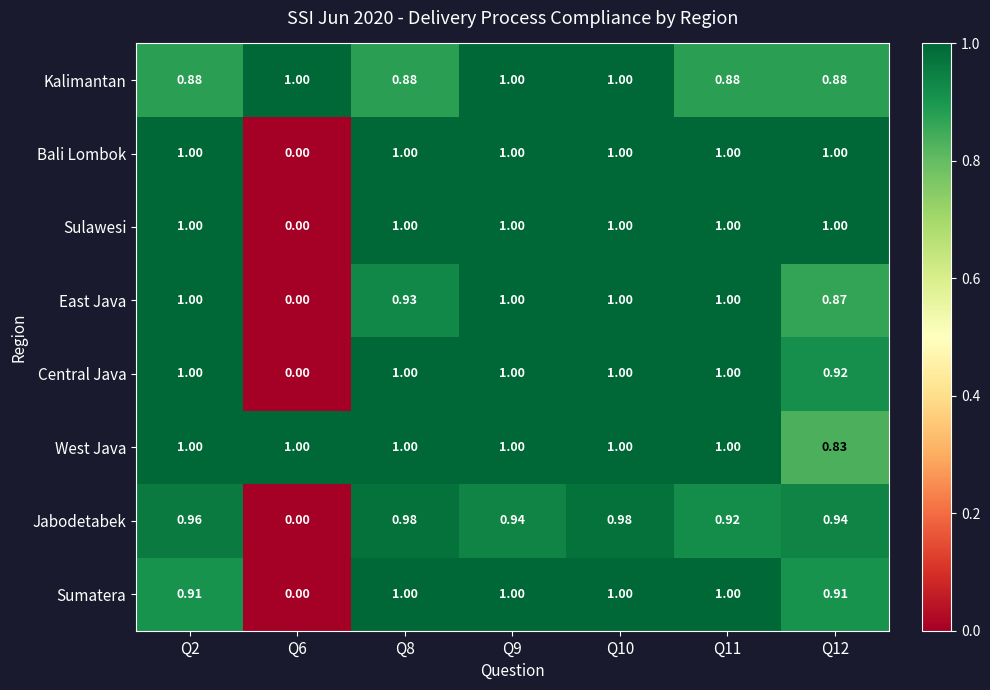

How many values in the Central Java series are below 1?

2